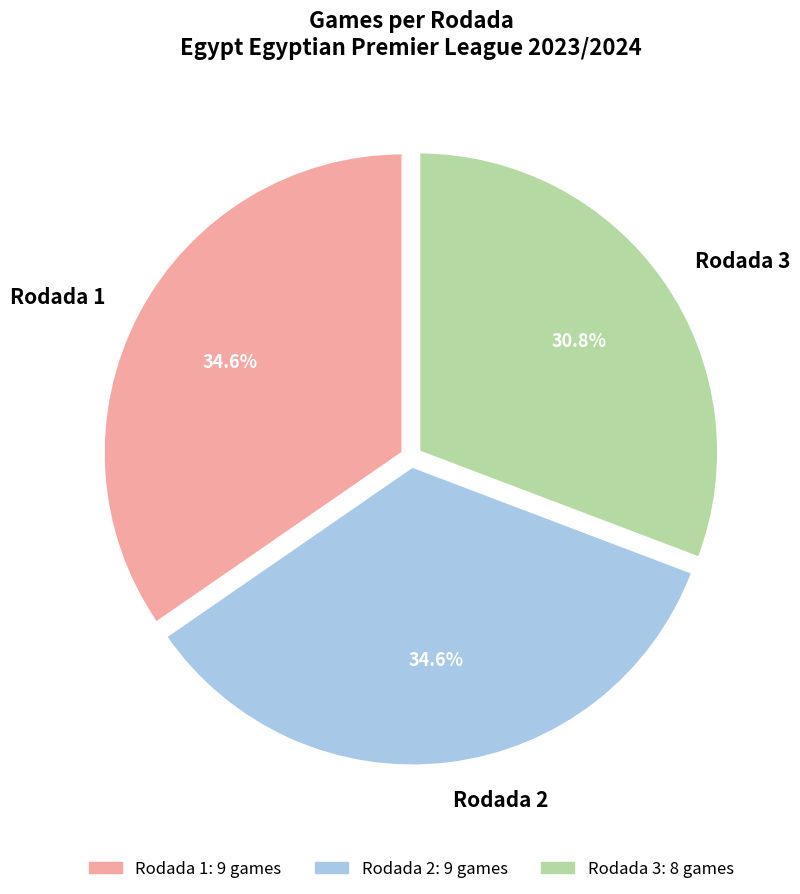

Does Rodada 2 represent more than half of the total?

No